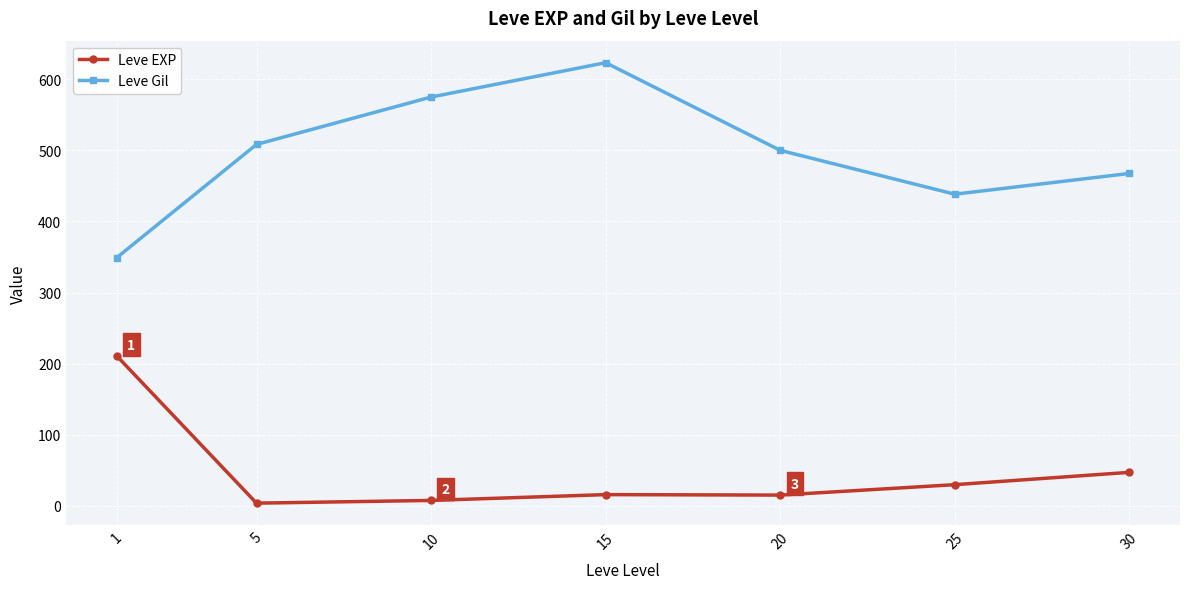

The Leve Gil series shows 188.4 at 15. True or false?

False